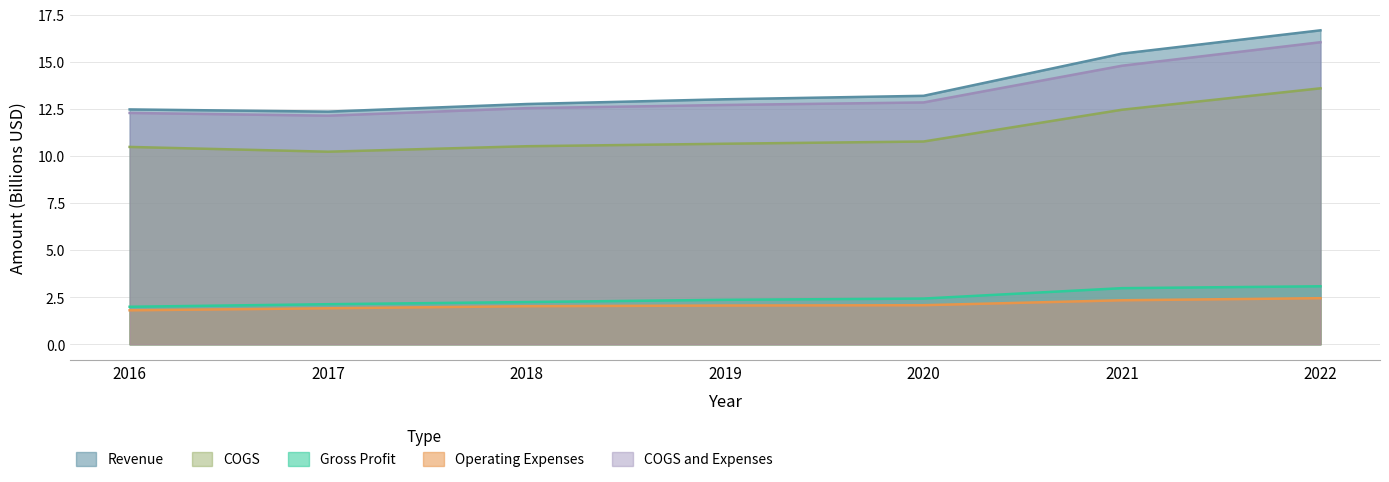

At 2019, list the series in order from largest to smallest.

Revenue, COGS and Expenses, COGS, Gross Profit, Operating Expenses